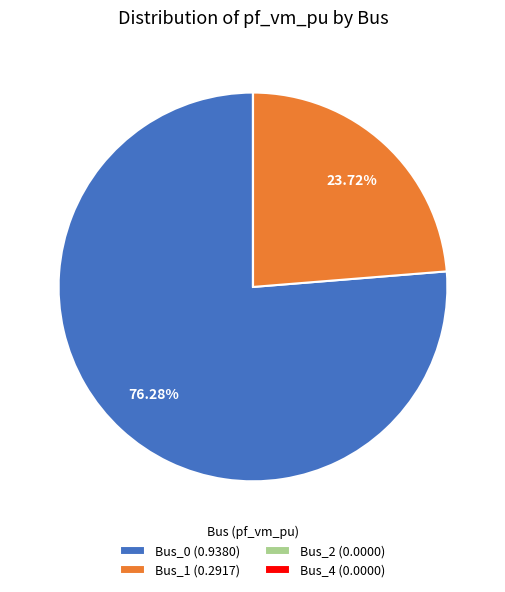

Is there any slice that represents more than half of the pie?

Yes